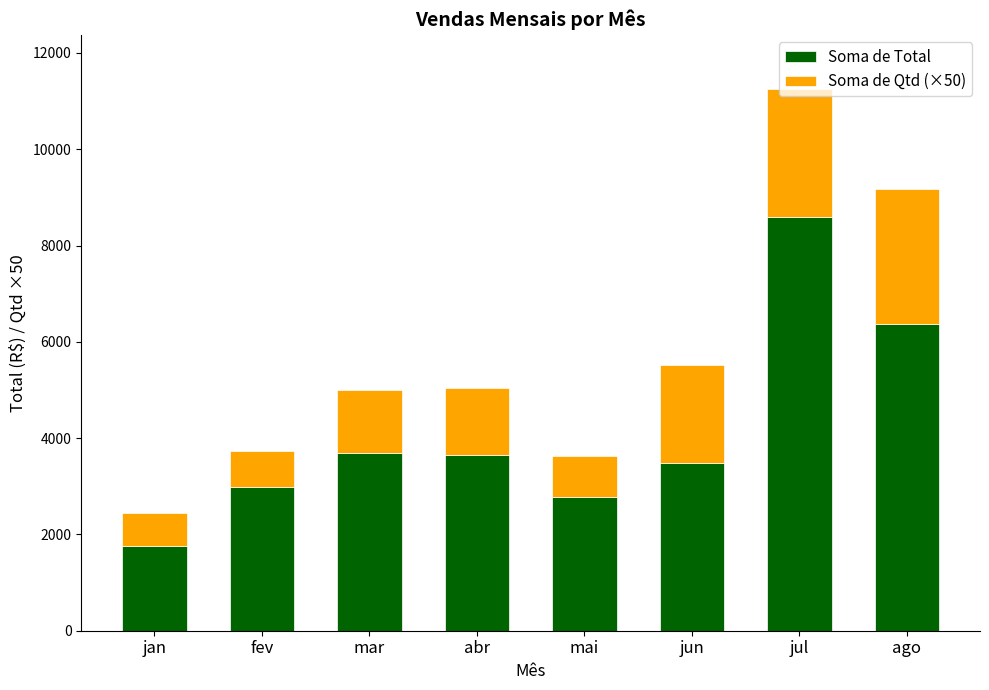

Which category has the highest value in the Soma de Total series?

jul